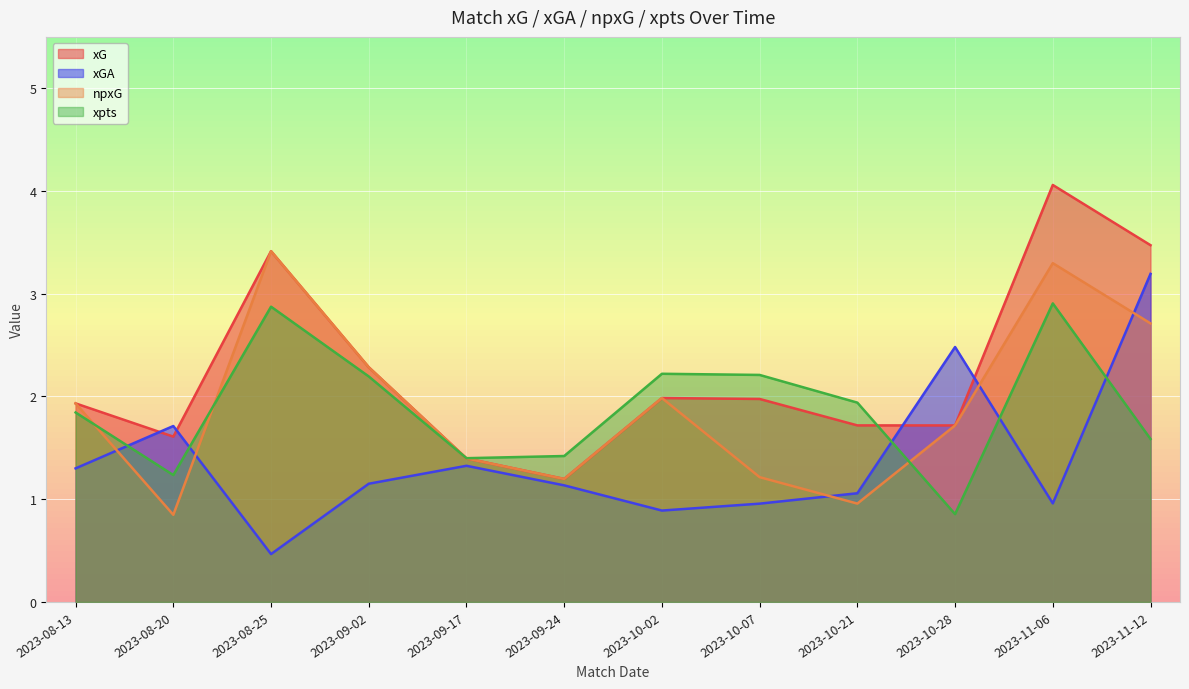

What position from the left is 2023-11-12?

12